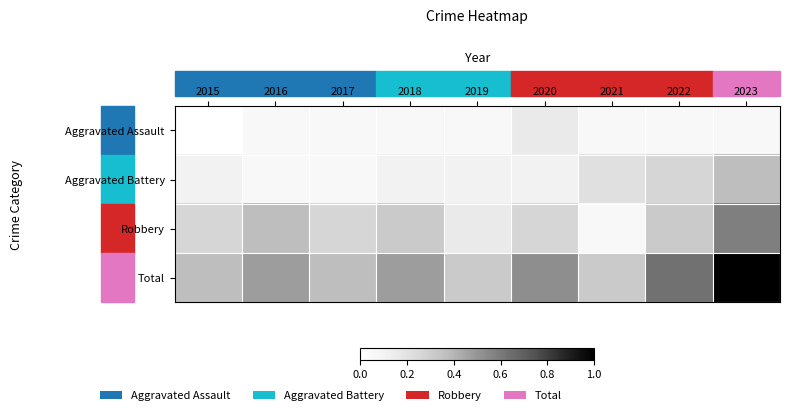

Rank the series at 2022 from highest to lowest value.

Total, Robbery, Aggravated Battery, Aggravated Assault